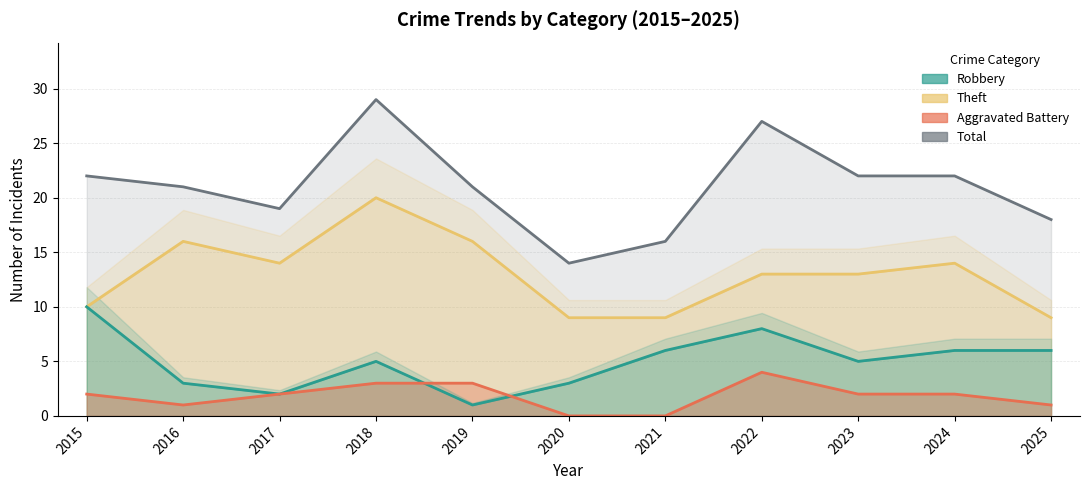

Reading right to left, list all the values displayed in this chart.

Robbery: 6	6	5	8	6	3	1	5	2	3	10
Theft: 9	14	13	13	9	9	16	20	14	16	10
Aggravated Battery: 1	2	2	4	0	0	3	3	2	1	2
Total: 18	22	22	27	16	14	21	29	19	21	22